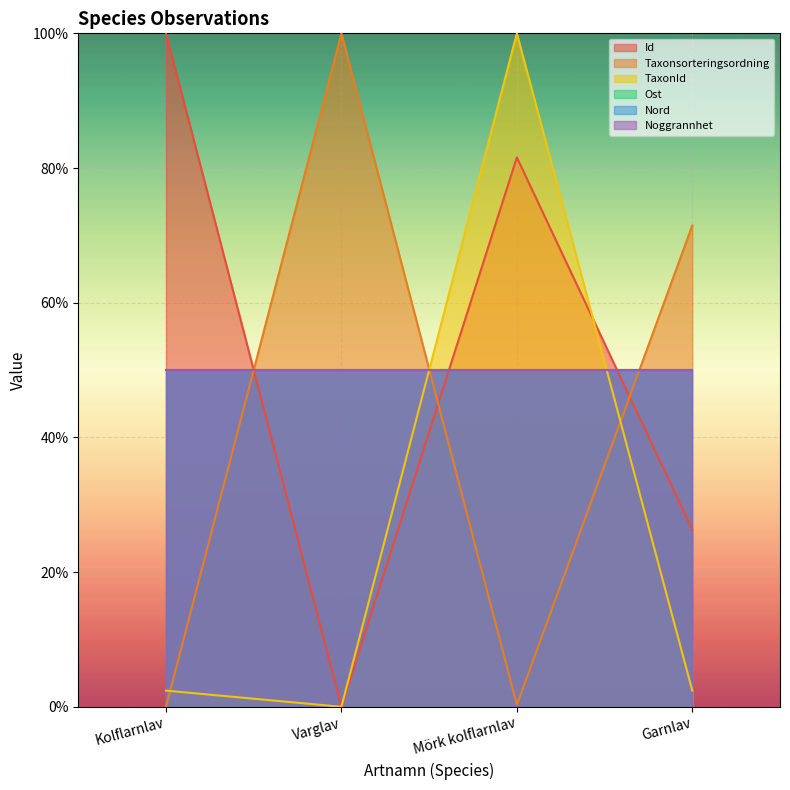

Which series has the largest range (max minus min)?

Id